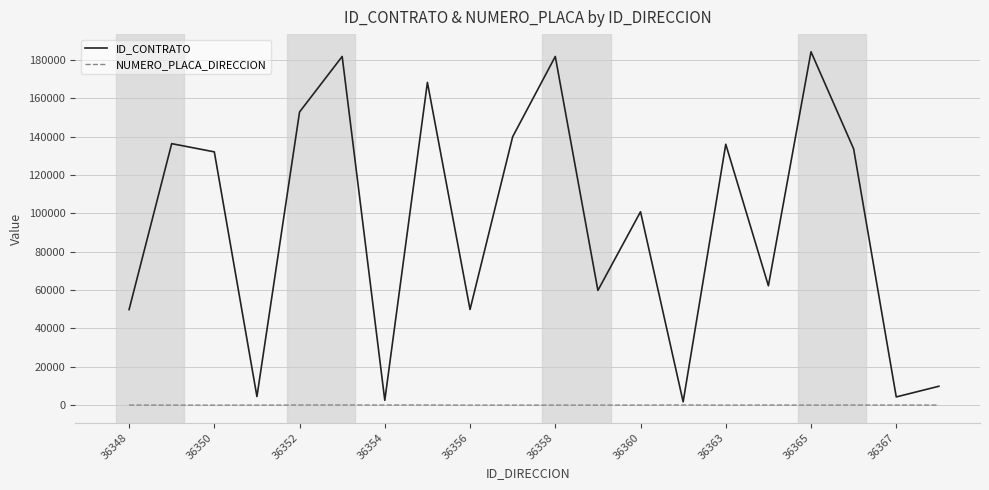

List the series in order of their peak value, highest first.

ID_CONTRATO, NUMERO_PLACA_DIRECCION